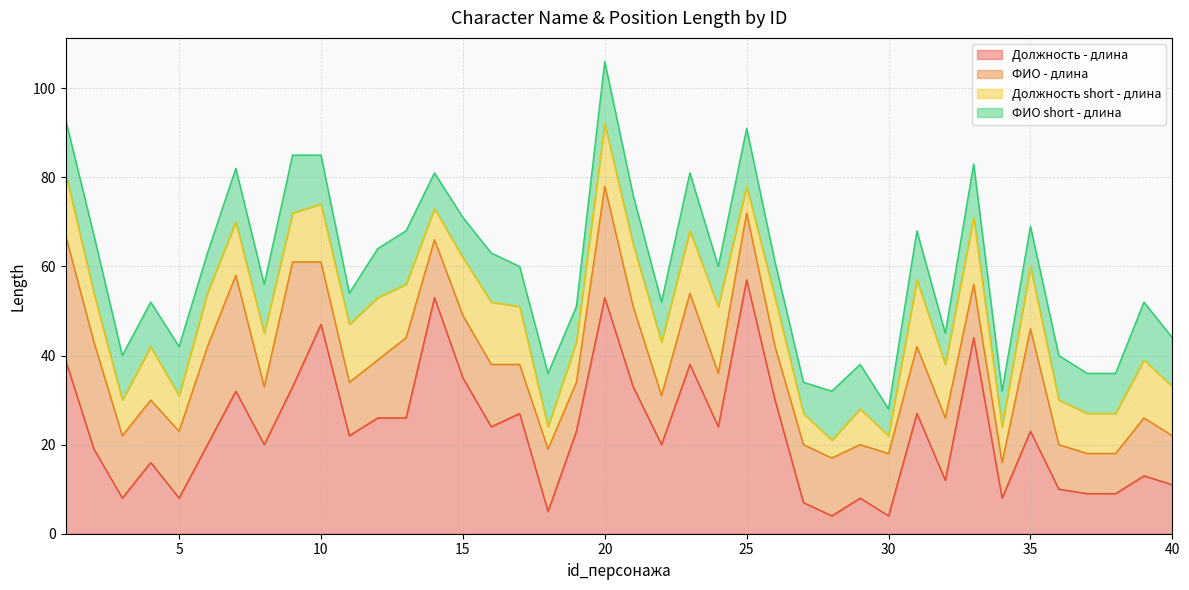

Does the chart have visible grid lines?

Yes